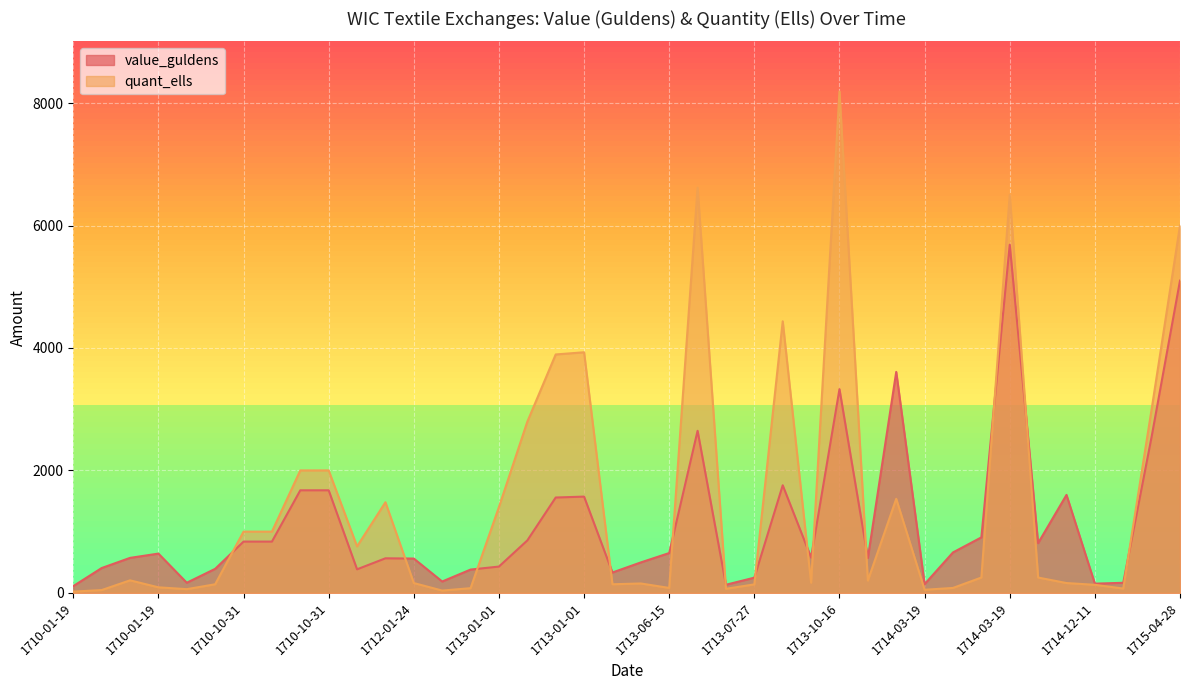

Which series changed the most between 1711-07-19 and 1713-10-16?

quant_ells